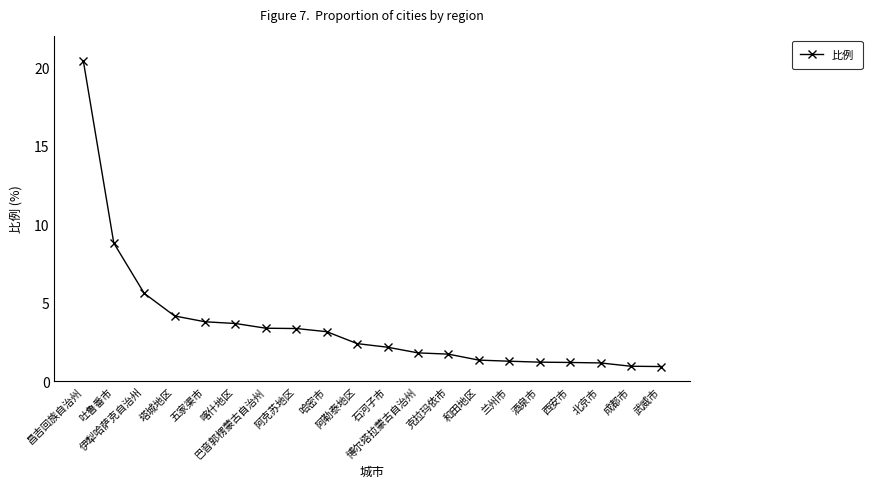

What is the maximum value shown in the chart?

20.4